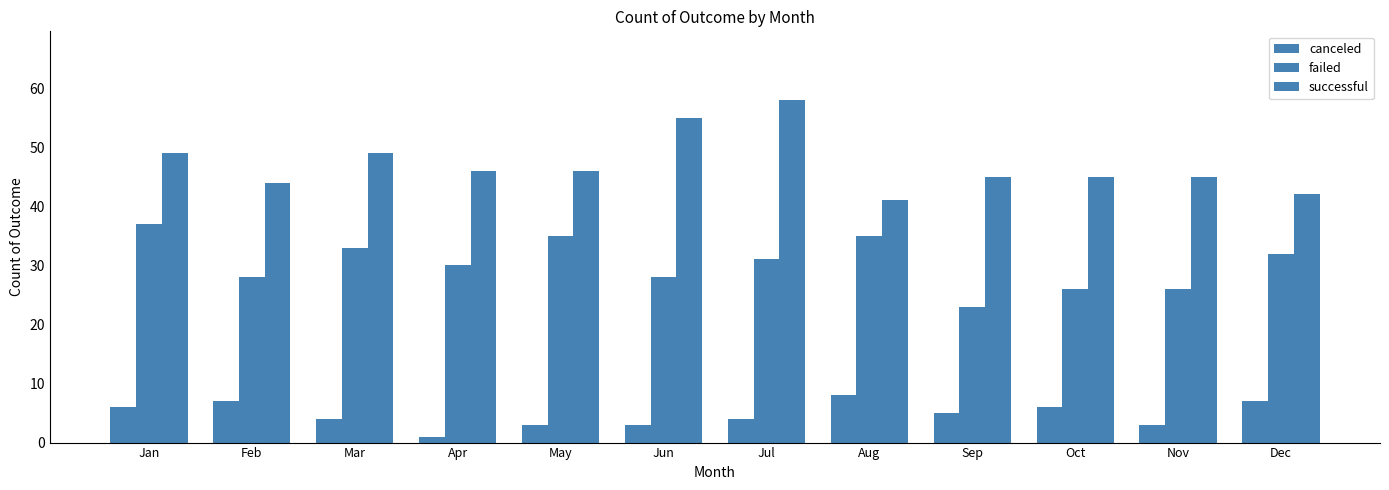

What is the maximum value for successful?

58